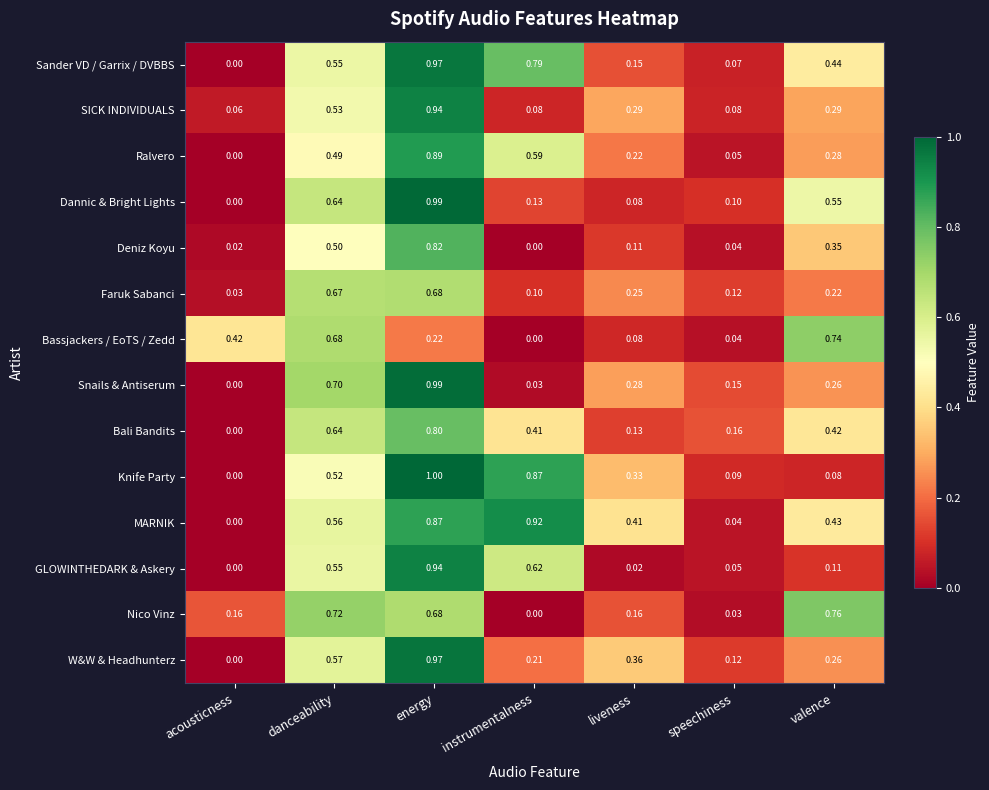

Rank the categories by MARNIK value from highest to lowest.

instrumentalness, energy, danceability, valence, liveness, speechiness, acousticness